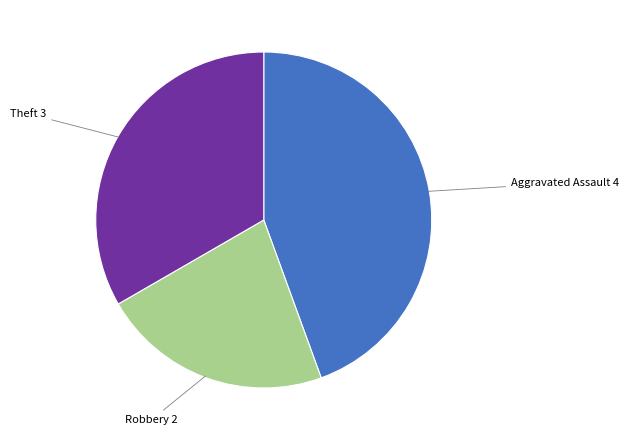

How many slices are in this pie chart?

3